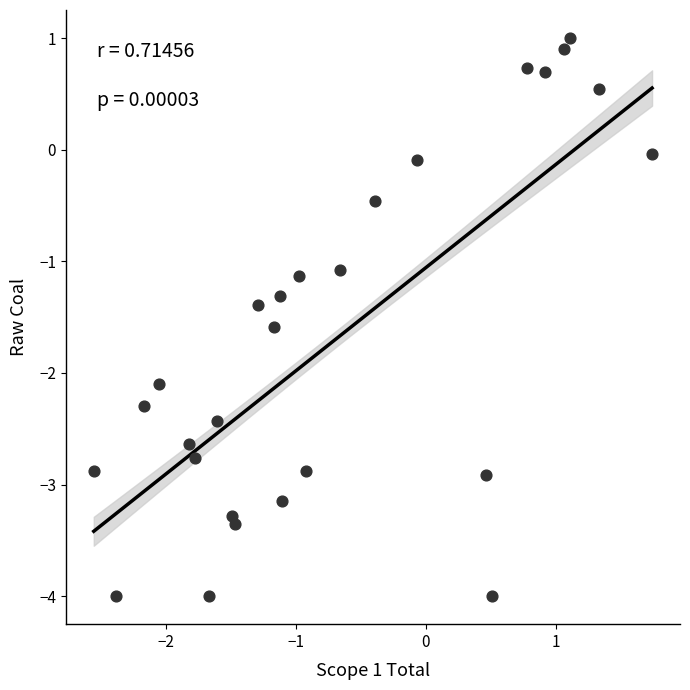

What Y value in the scatter plot is closest to -1?

-1.1